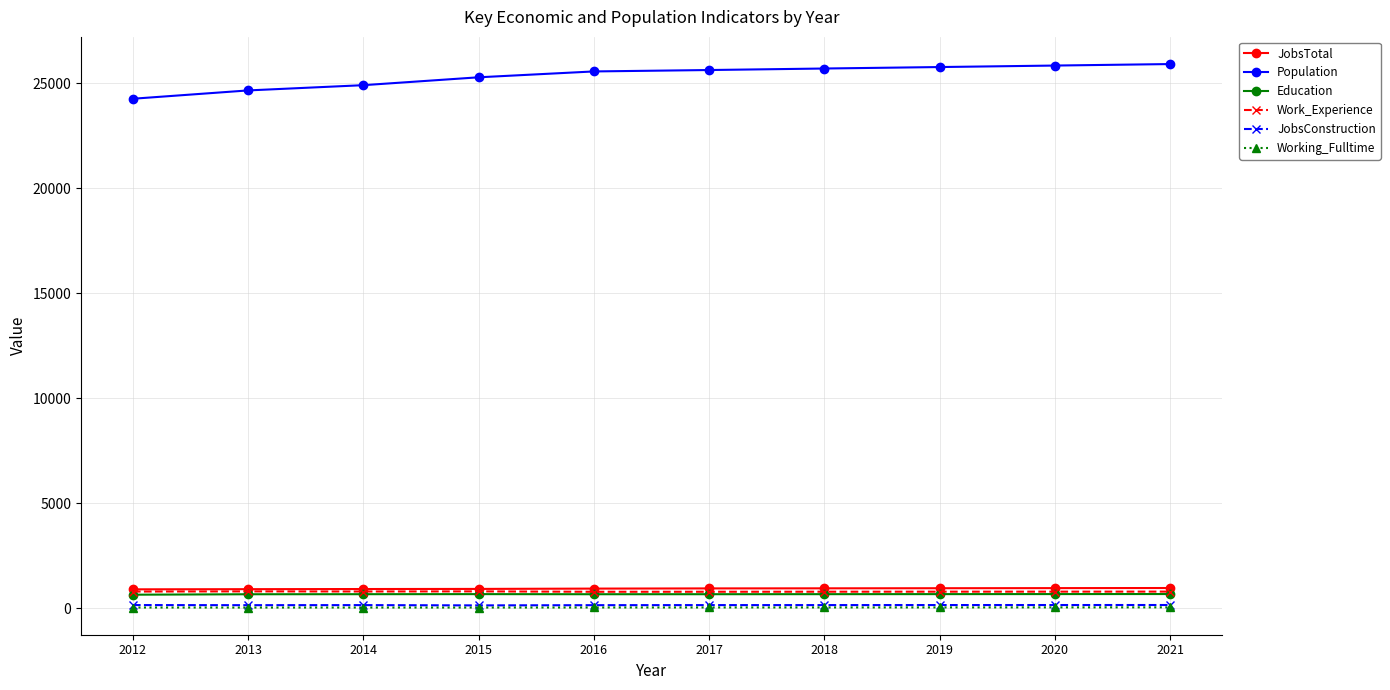

Is this an area chart (filled region under the line)?

No